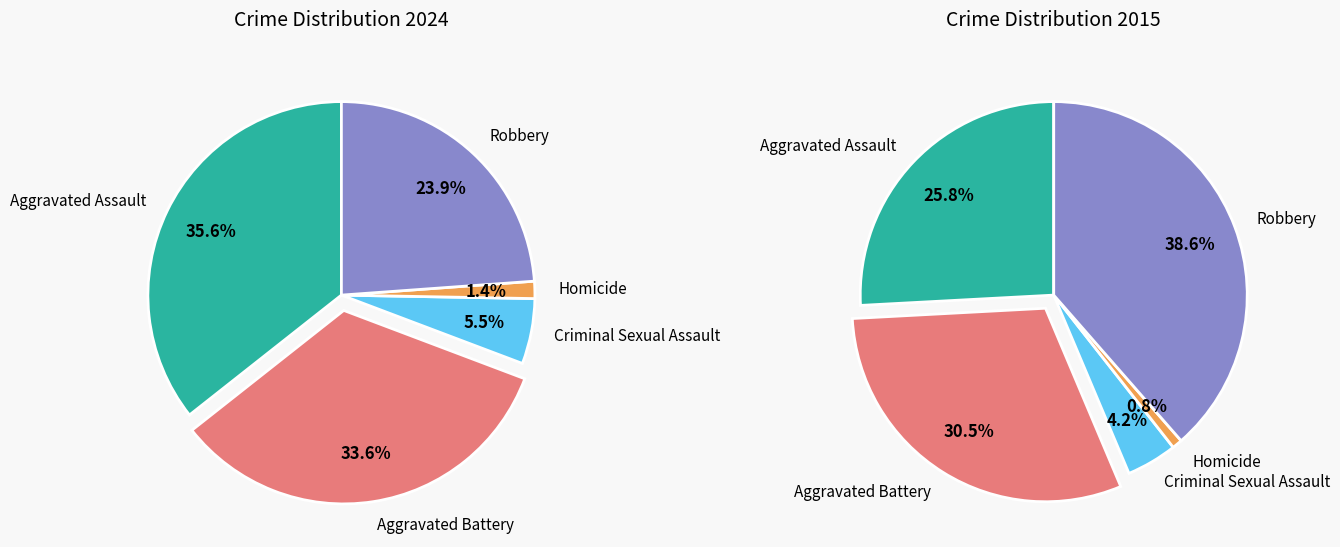

To the nearest percent, what percentage of the pie is Aggravated Battery?

34%